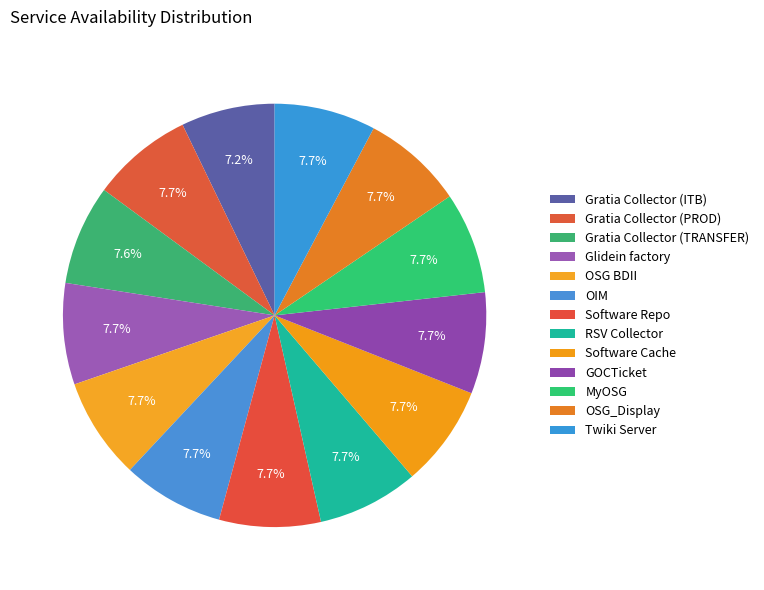

Rank the categories by value from lowest to highest.

Gratia Collector (ITB), Gratia Collector (TRANSFER), Glidein factory, RSV Collector, OSG BDII, Gratia Collector (PROD), OIM, Software Repo, Software Cache, GOCTicket, MyOSG, OSG_Display, Twiki Server